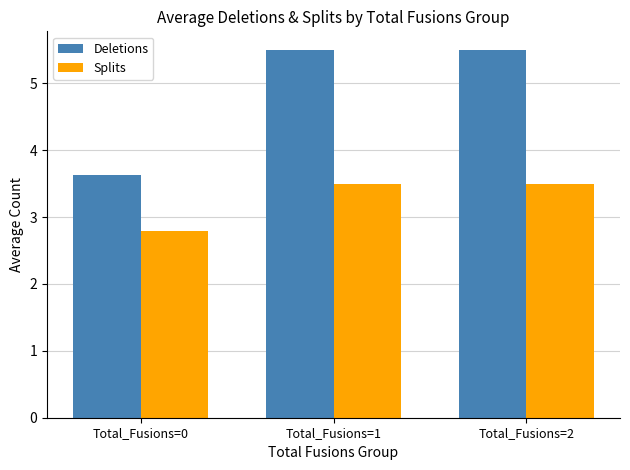

What is the maximum value for Deletions?

5.5